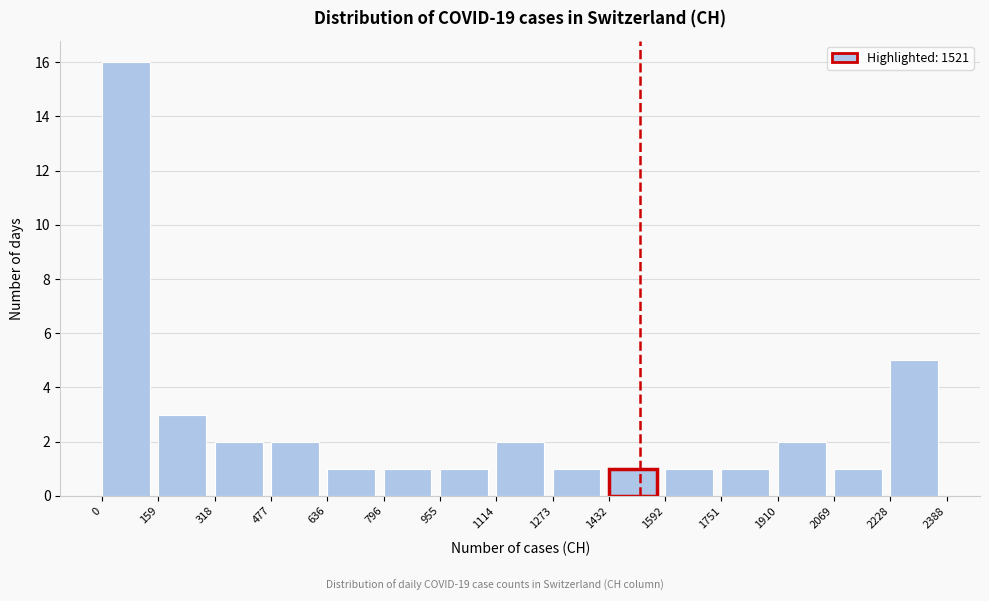

Reading left to right, transcribe this chart: for each bar, give the range it covers on the x-axis and its height. The values are not printed on the chart, so give them approximately, as read against the axis.

0 to 159: 16
159 to 318: 3
318 to 477: 2
477 to 636: 2
636 to 796: 1
796 to 955: 1
955 to 1114: 1
1114 to 1273: 2
1273 to 1432: 1
1432 to 1592: 1
1592 to 1751: 1
1751 to 1910: 1
1910 to 2069: 2
2069 to 2228: 1
2228 to 2388: 5